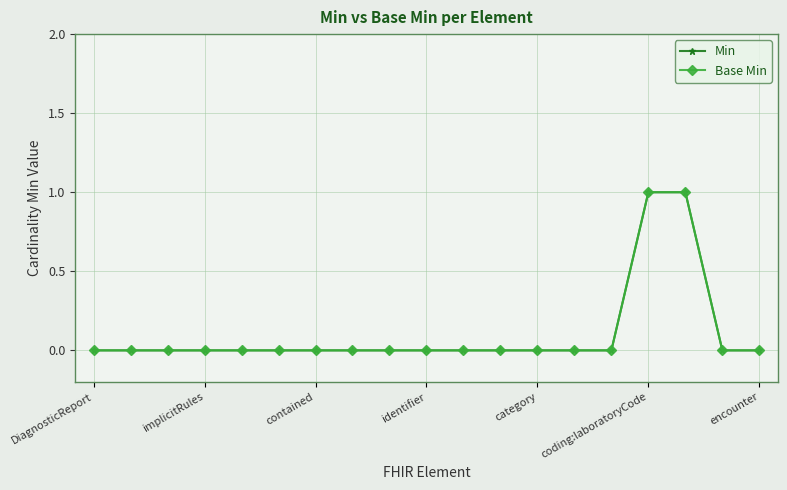

How many data points does each series have?

19